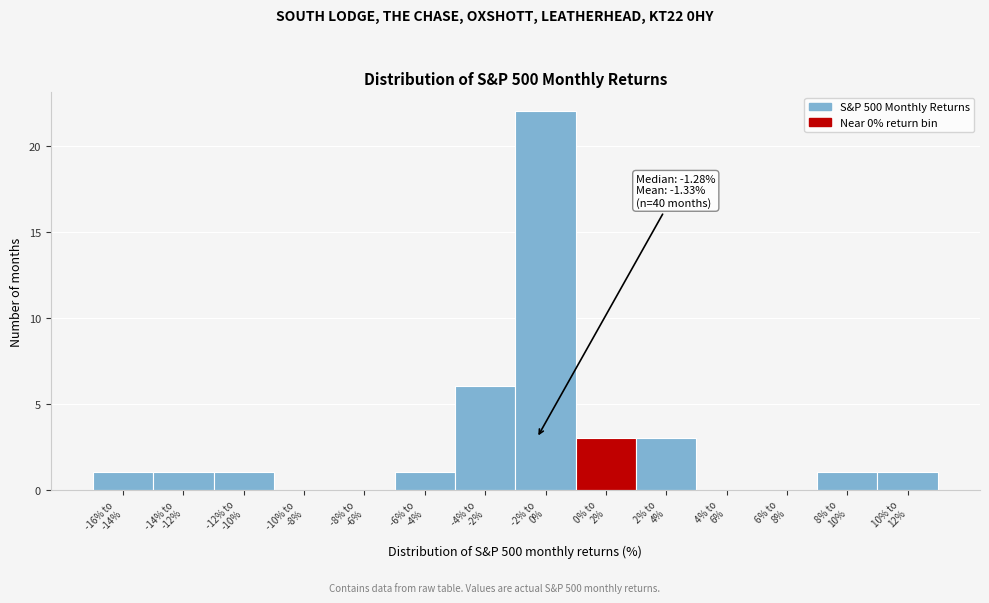

What is the greatest value displayed?

22